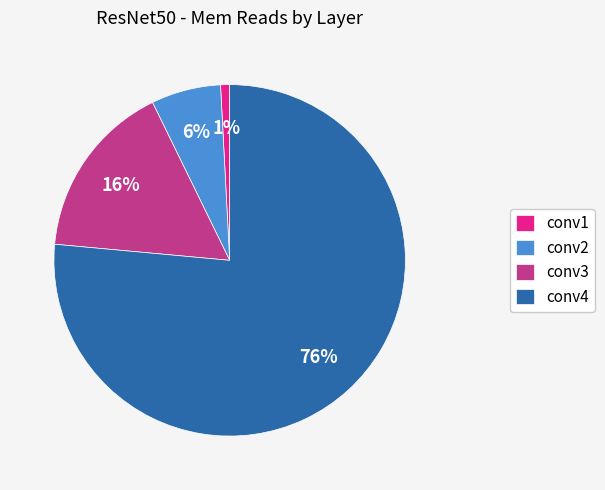

How many slices are in this pie chart?

4